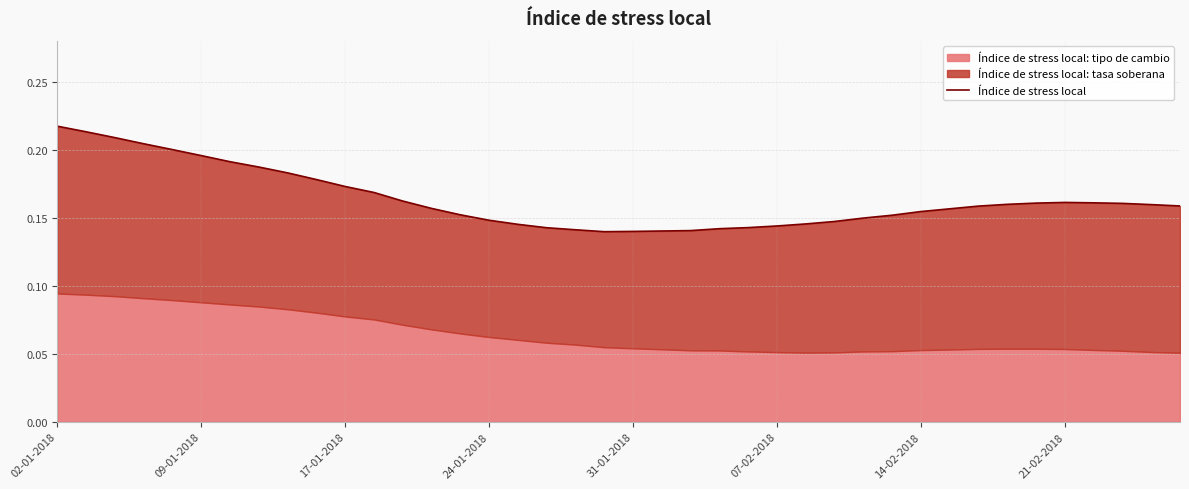

What is the smallest value displayed?

0.1